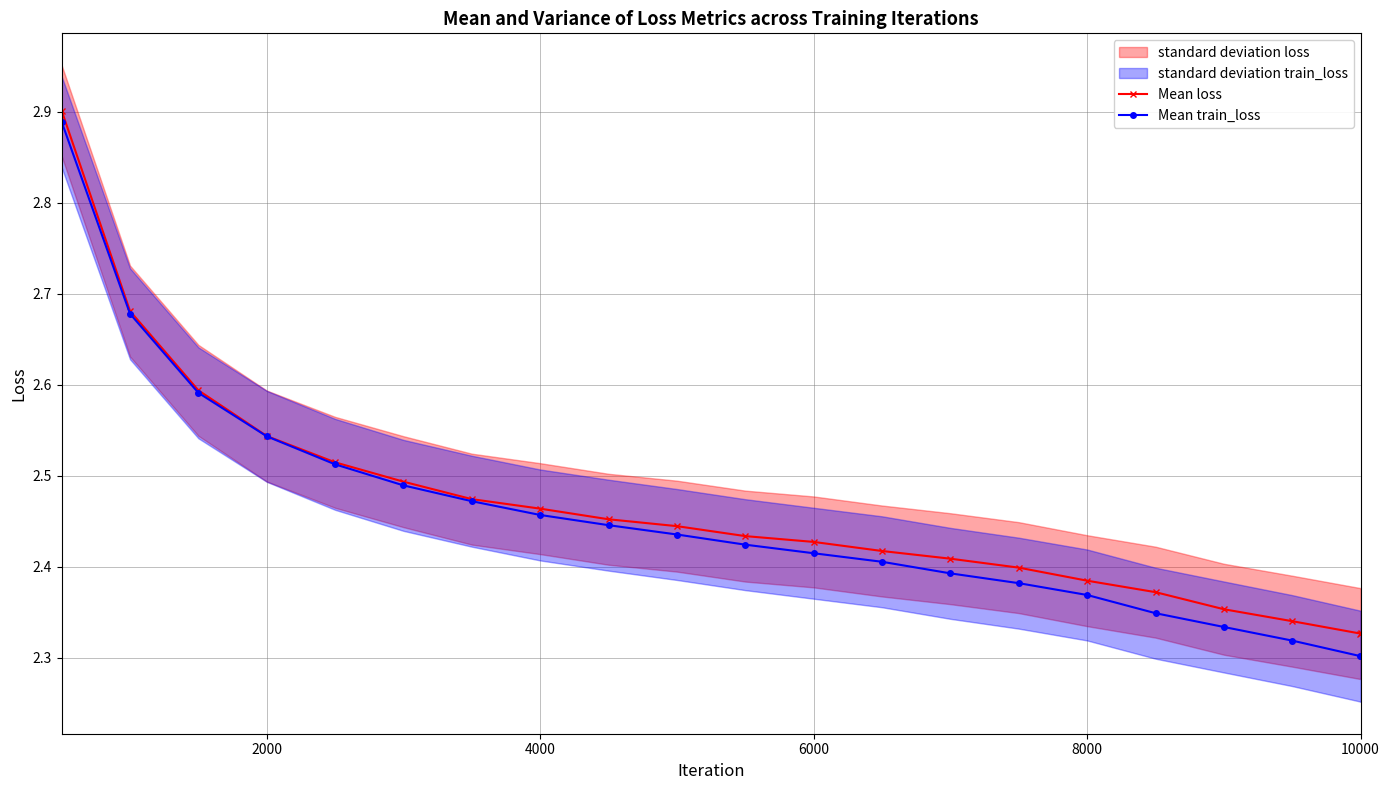

The Mean train_loss series shows 3.4 at 4000. True or false?

False